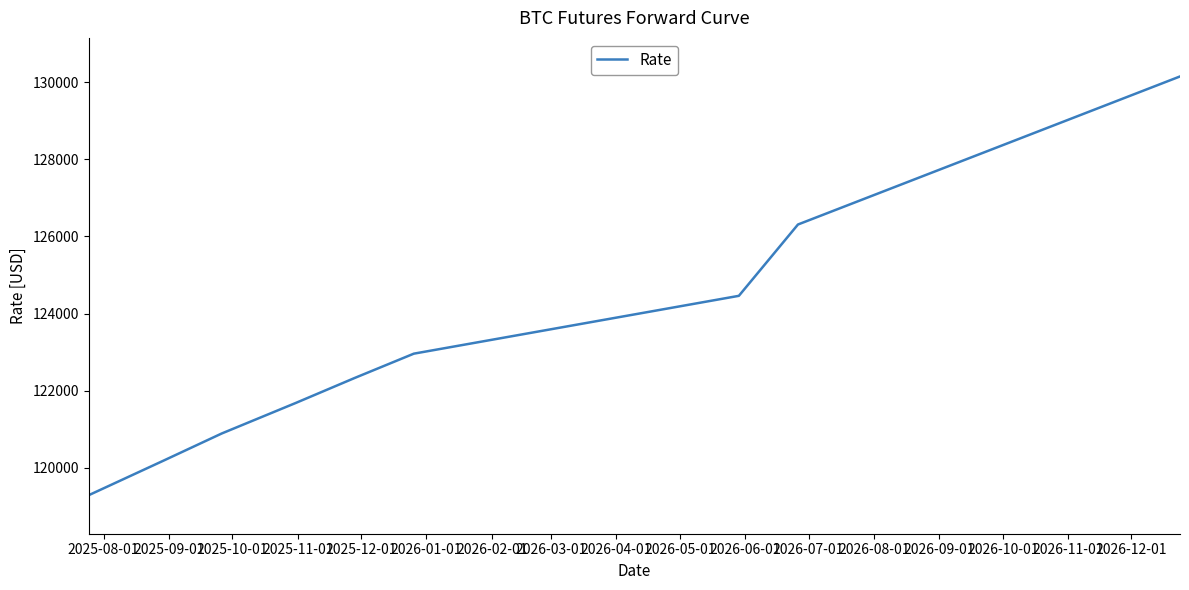

What is the difference between the maximum and minimum values?

10860